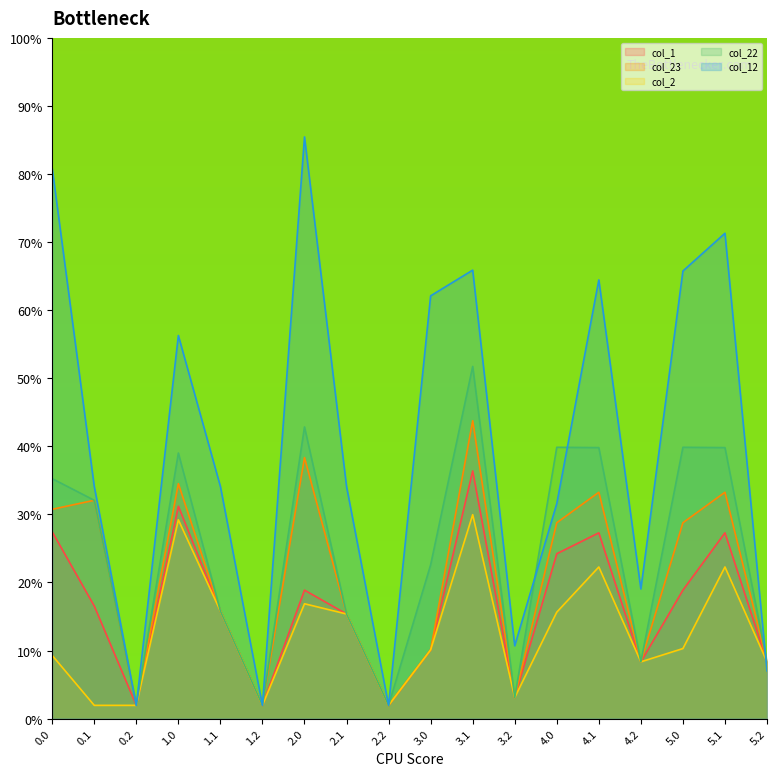

Which category has the lowest value across all series?

0.2